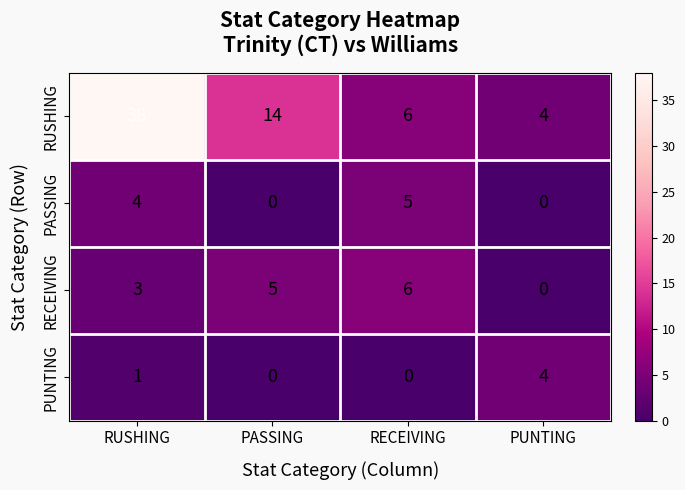

Which series has the largest range (max minus min)?

RUSHING